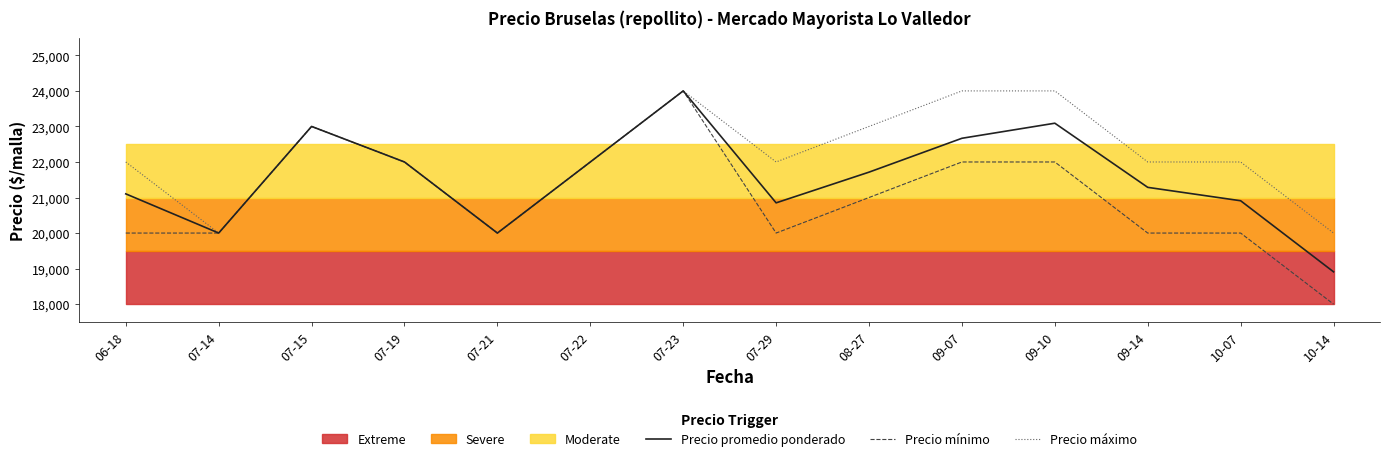

How many data points does each series have?

14